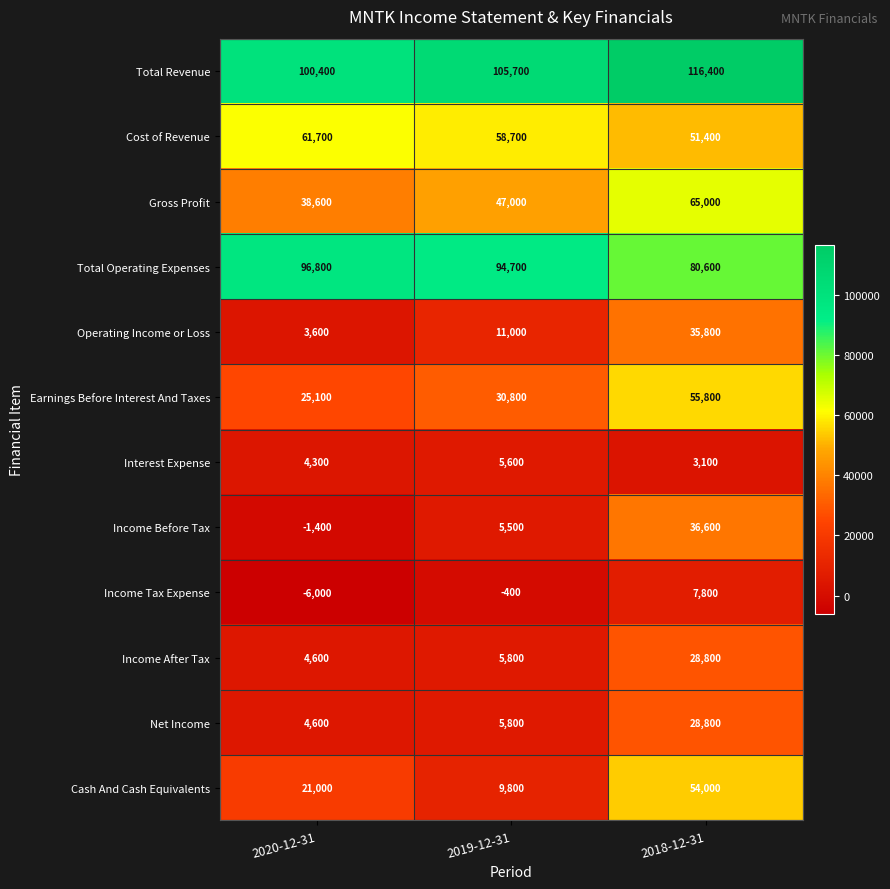

What is the total value across all series at 2019-12-31?

380000